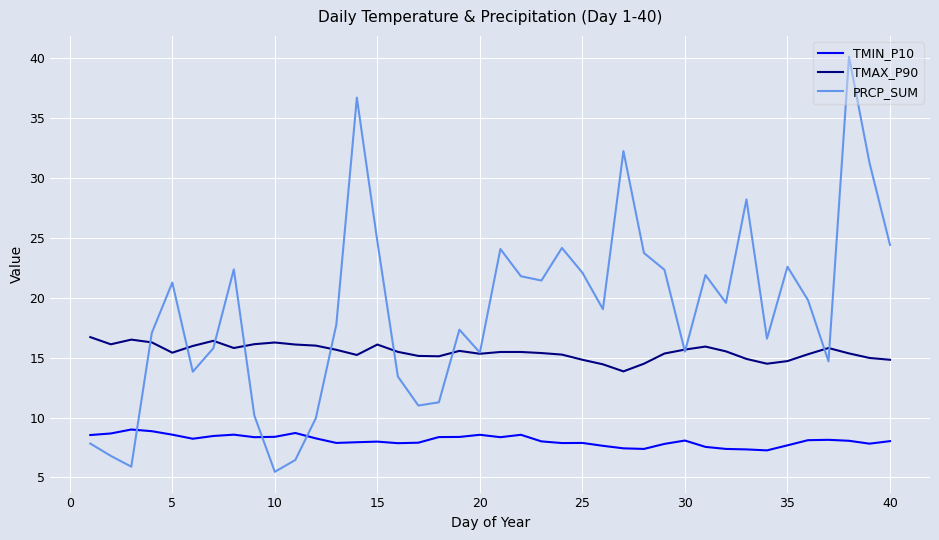

True or false: TMAX_P90 and TMIN_P10 cross at least once.

False